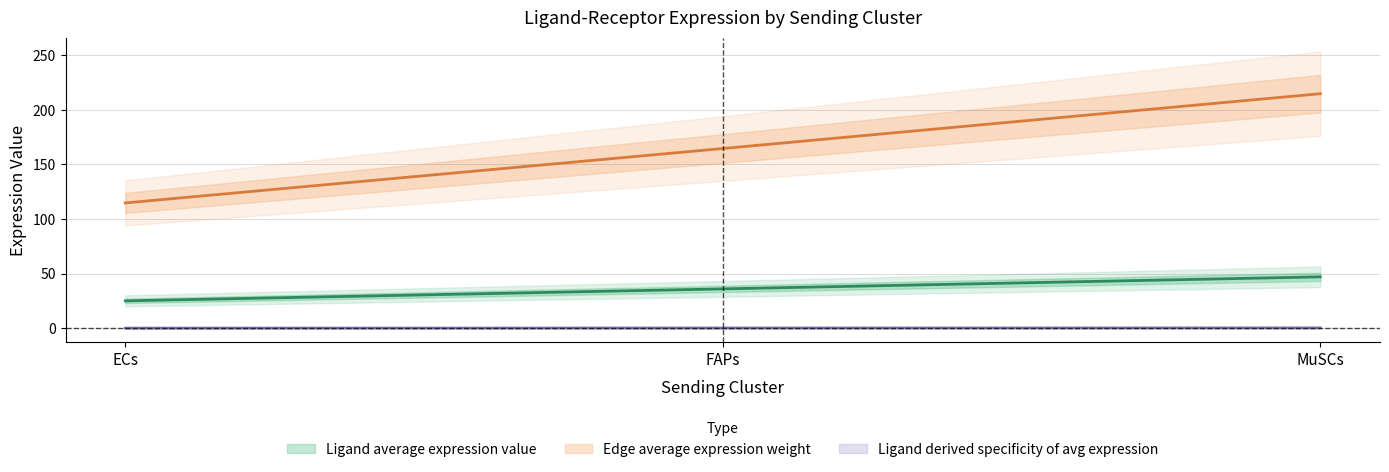

What is the lowest value of the Ligand average expression value series?

114.8